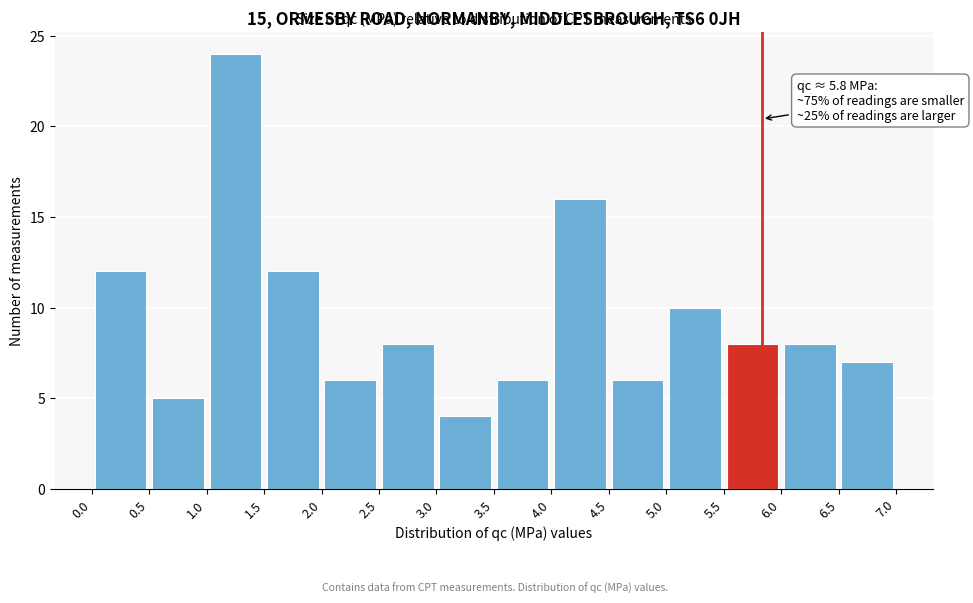

Over which range of the x-axis is the bar tallest?

1.0 to 1.5